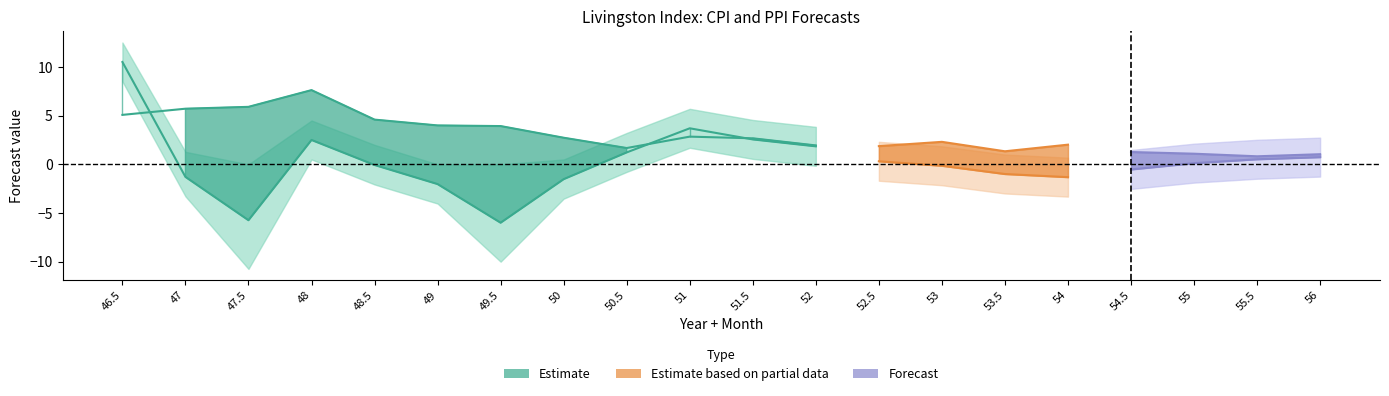

Between which two adjacent categories do cpi_lower and ppi forecast first intersect?

46.5 and 47